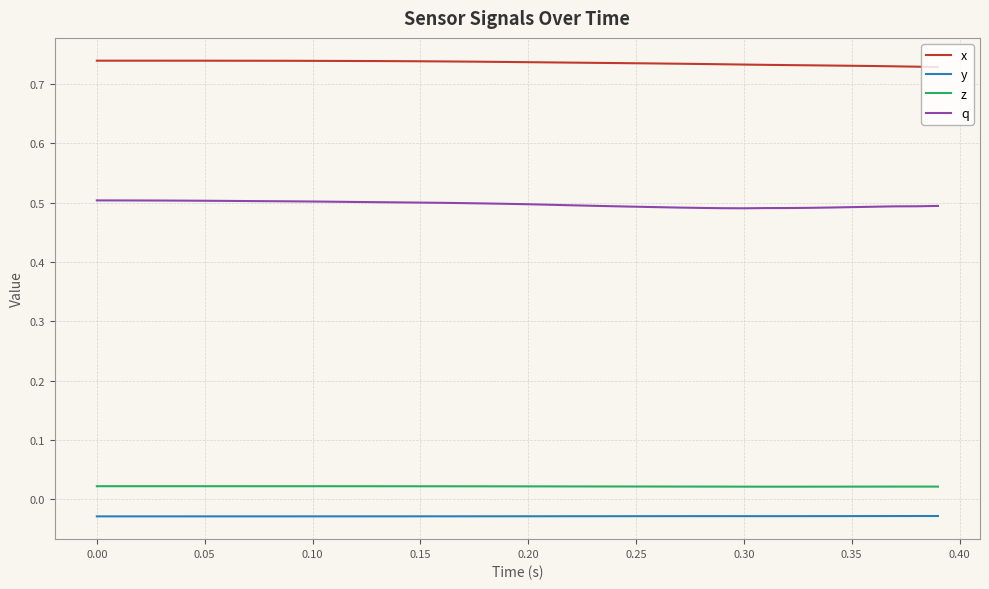

In q, how many points are lower than both neighbors (excluding endpoints)?

1